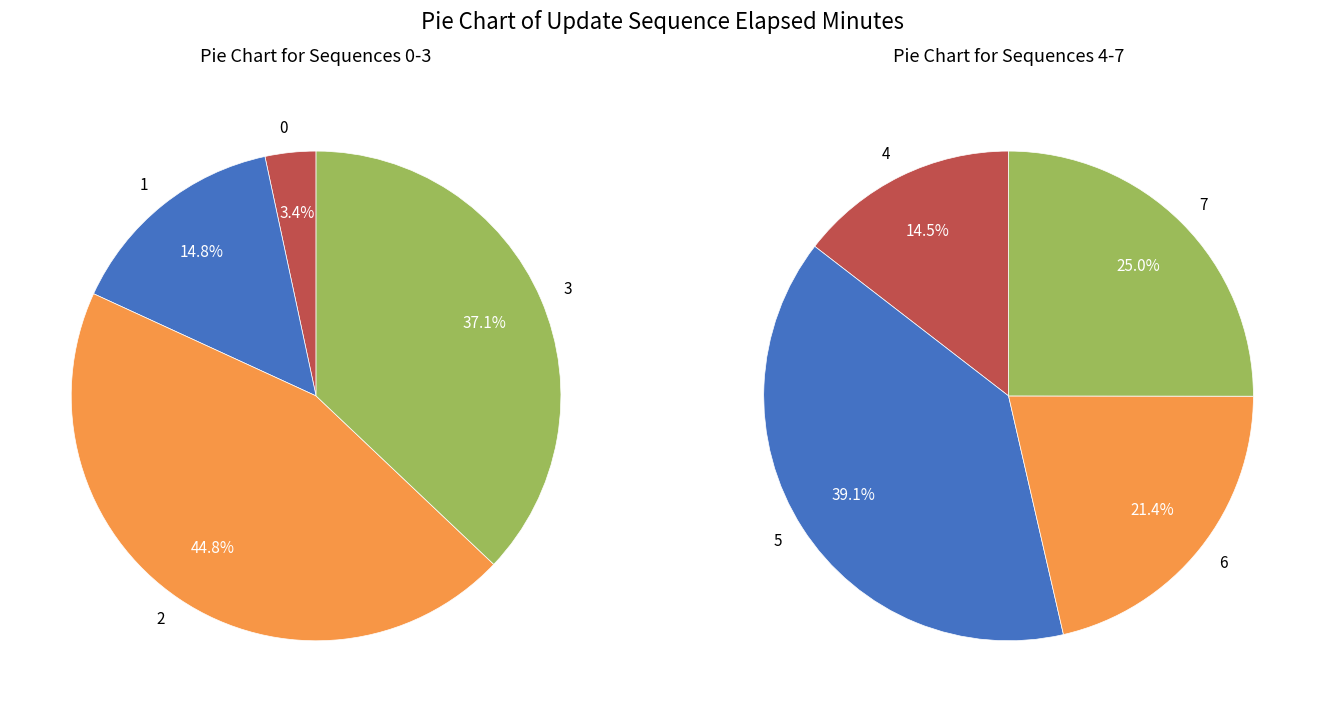

The 6 slice represents 23% of the pie. True or false?

False